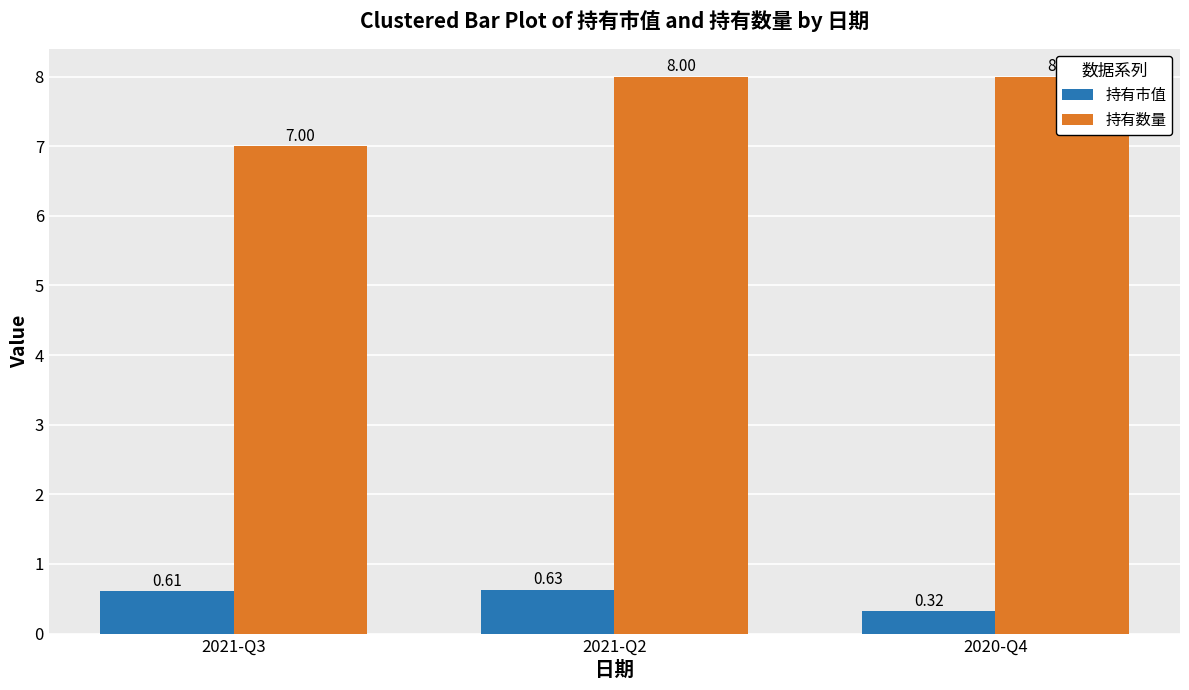

At which category does the chart reach its minimum across all series?

2020-Q4